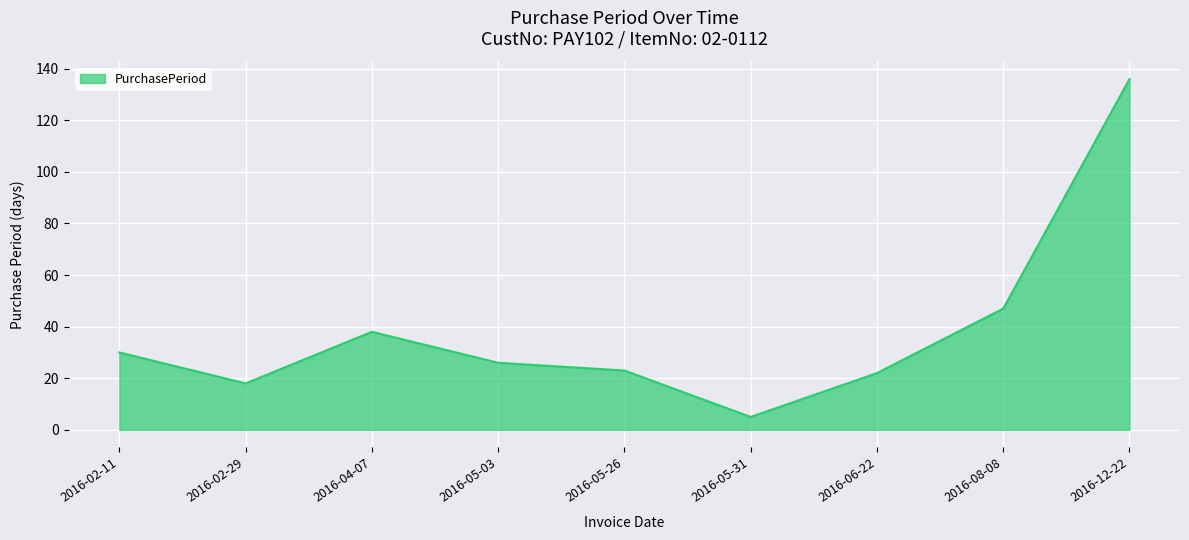

Does the chart display data point markers on the line(s)?

No